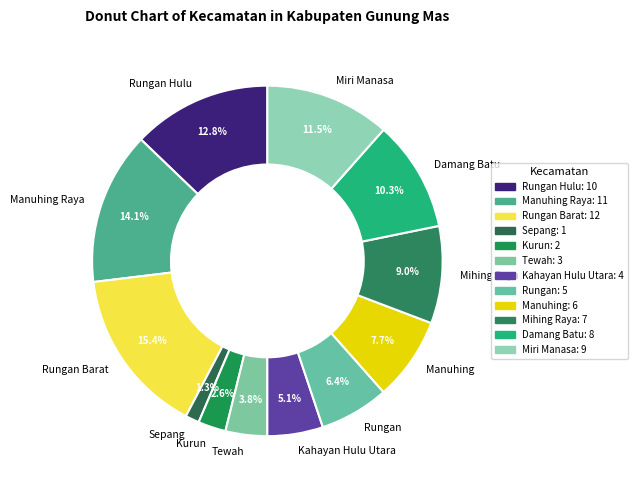

Which has a higher value, Kurun or Miri Manasa?

Miri Manasa